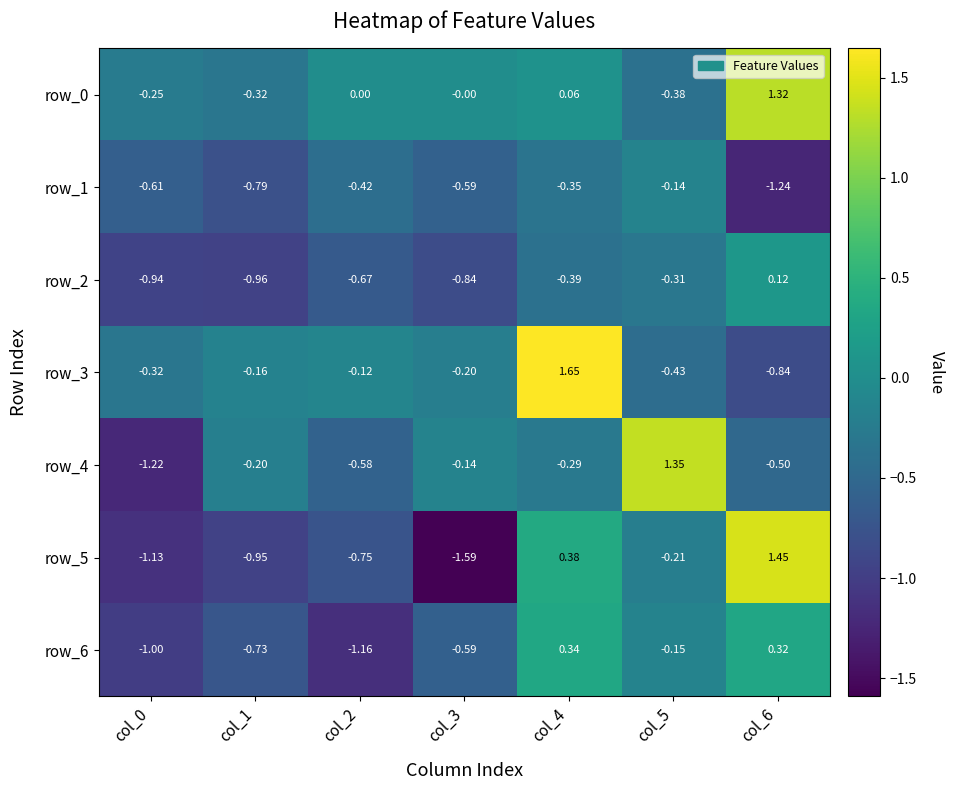

Which series has the largest range (max minus min)?

row_5